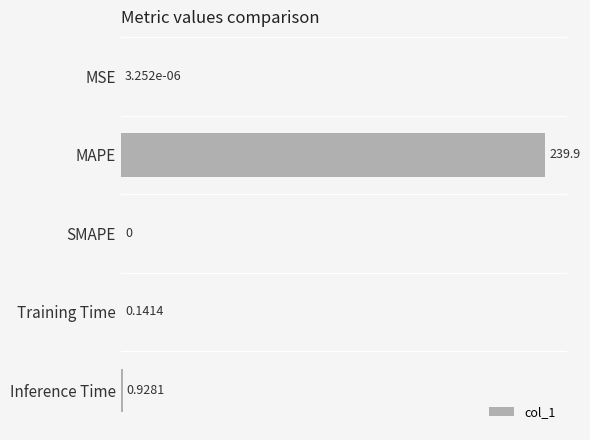

How many categories are shown in the chart?

5